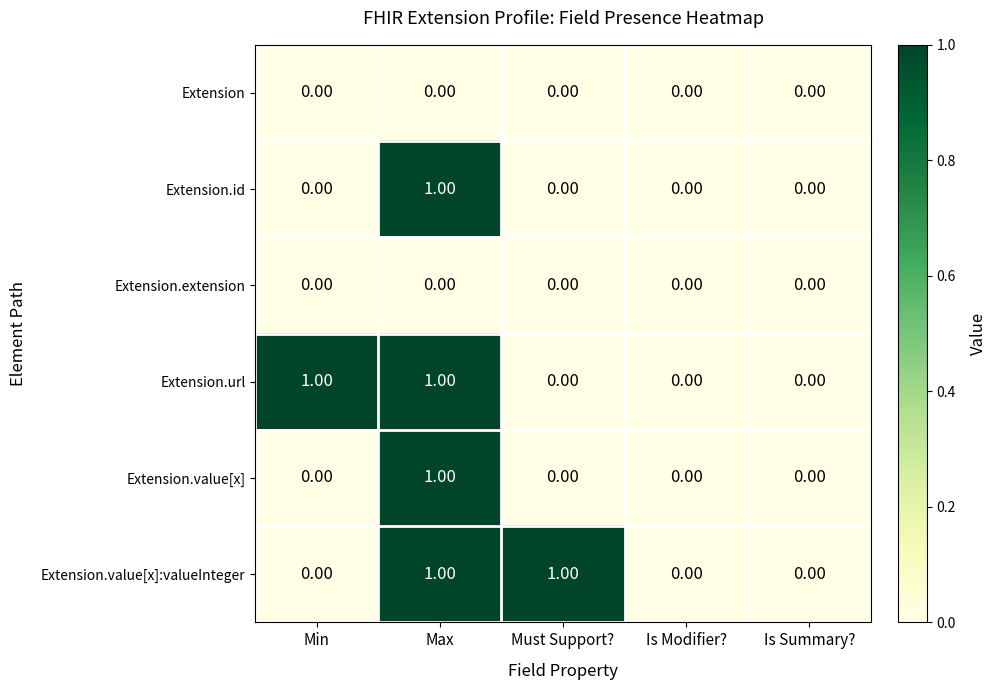

At which category is the sum across all series the highest?

Max